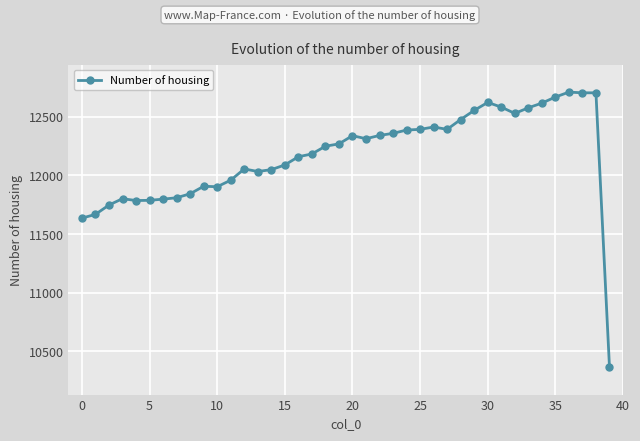

What is the value of the 27th point from the left?

12414